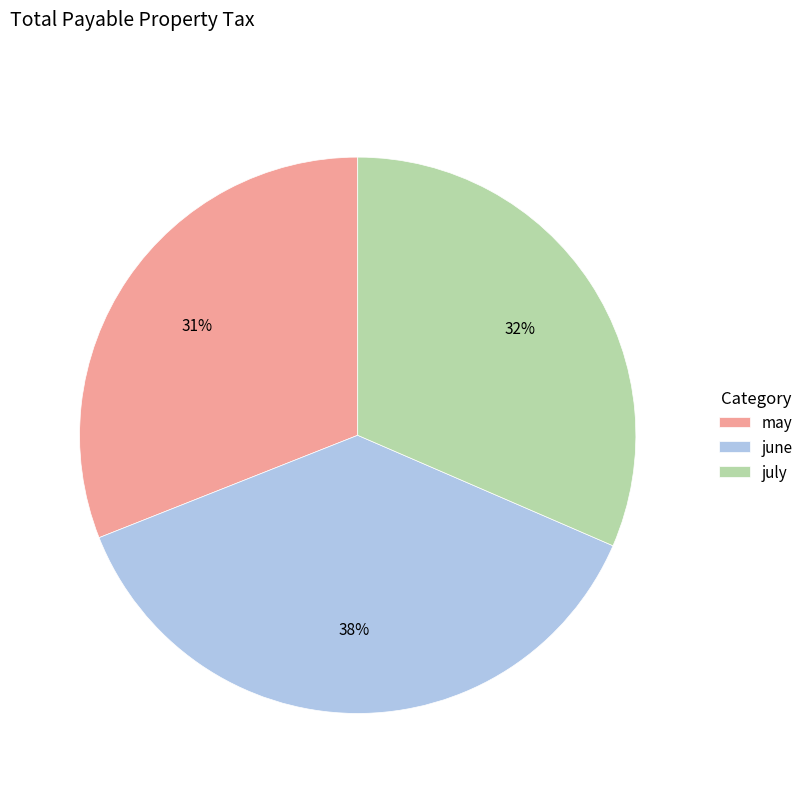

Does july account for over 50% of the chart?

No